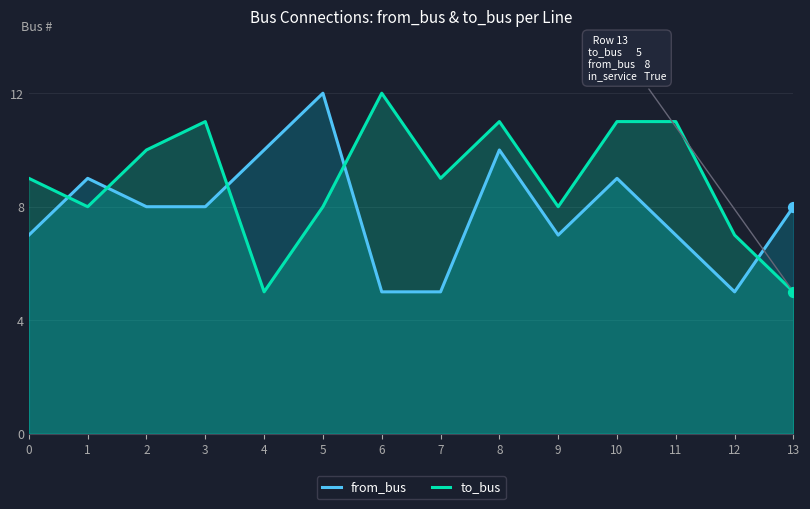

What is the total value across all series at 8?

21